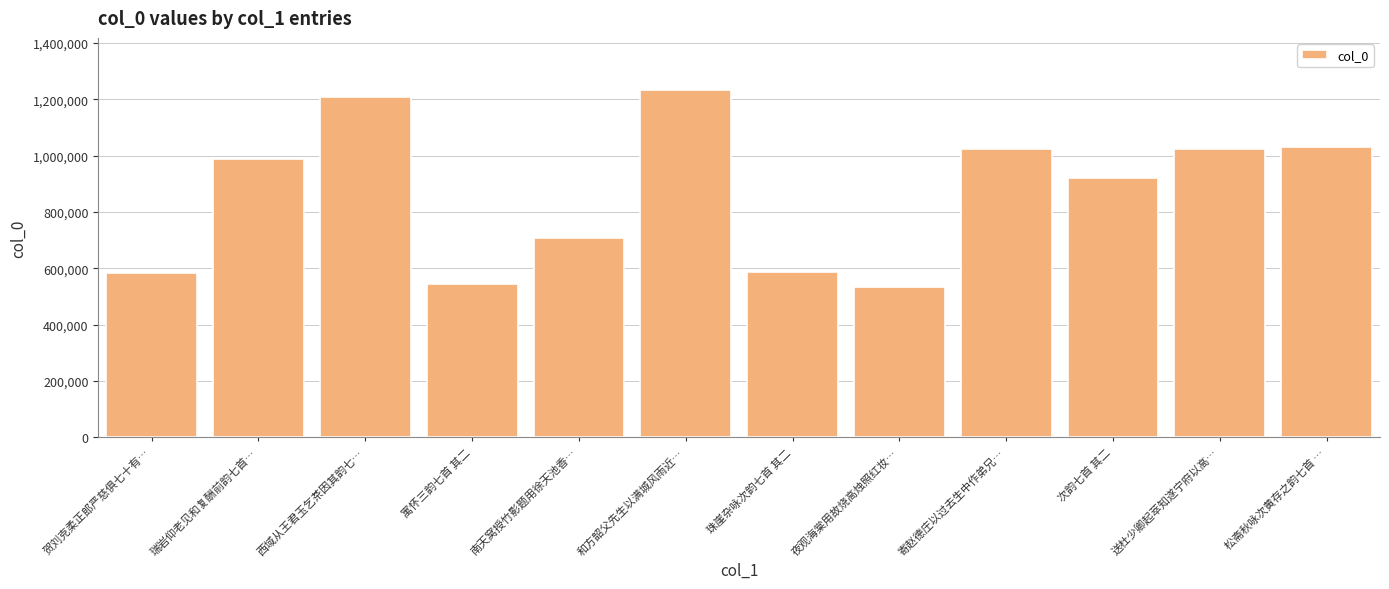

How many data points are less than 988900?

6